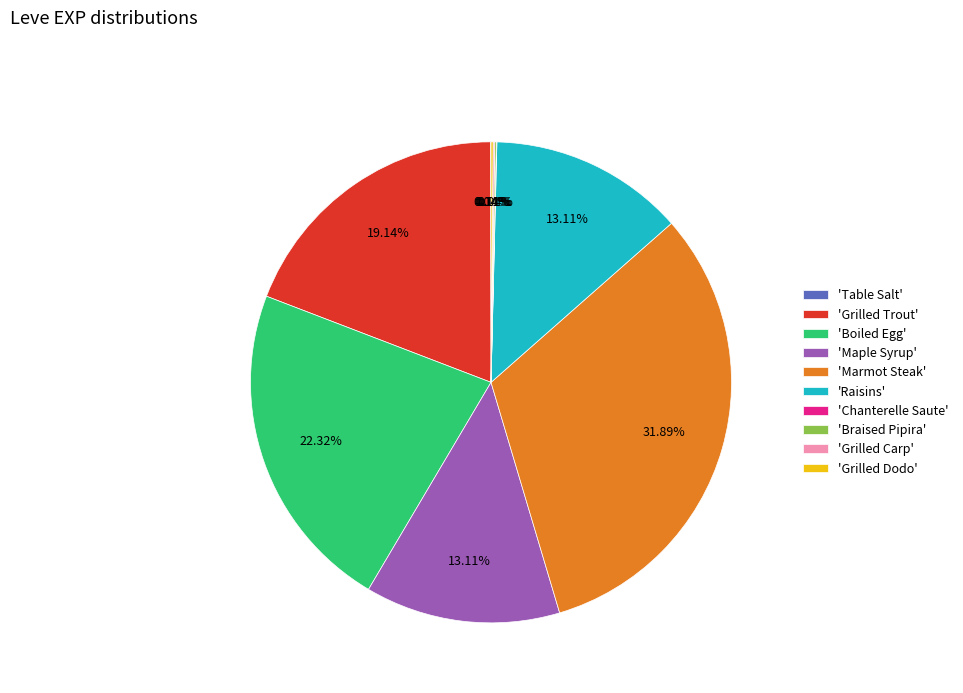

Which slice is the largest?

'Marmot Steak'